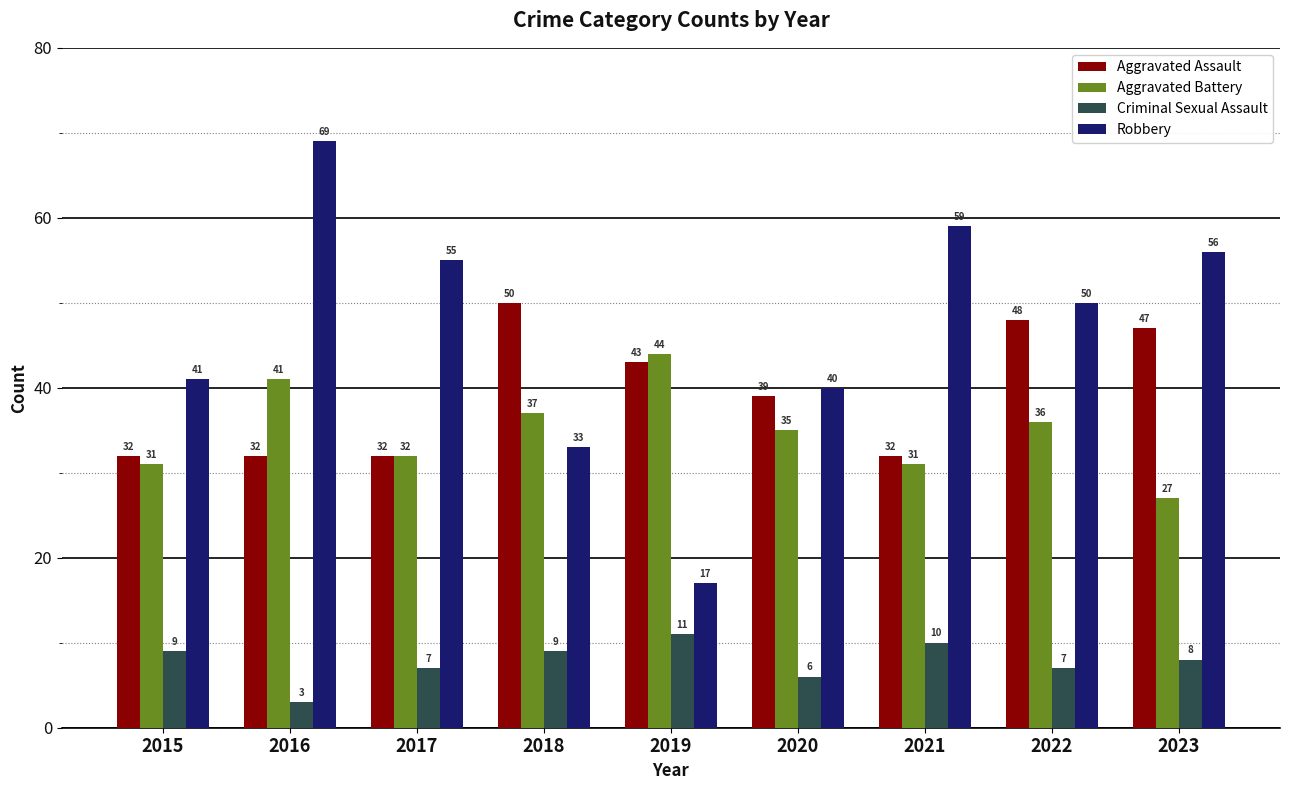

What is the total value across all series at 2021?

132